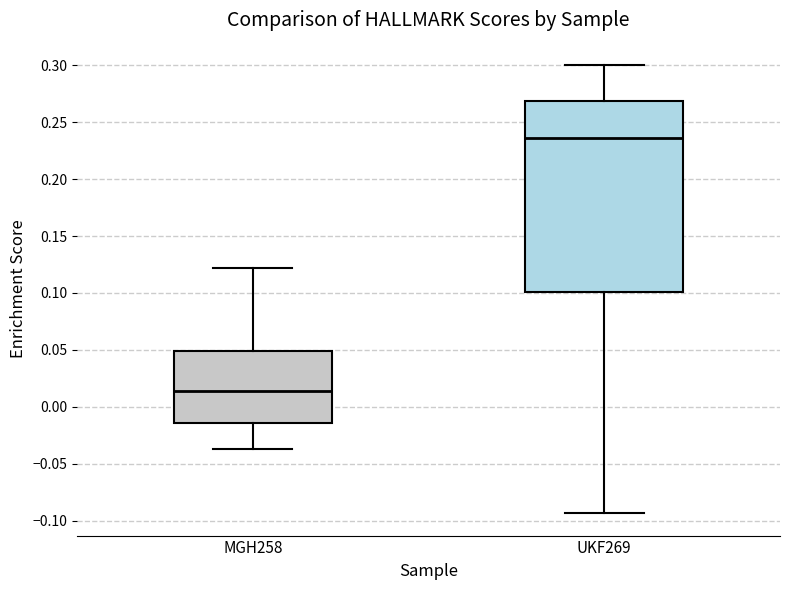

Comparing the boxes themselves (not the whiskers), which one is the tallest?

UKF269